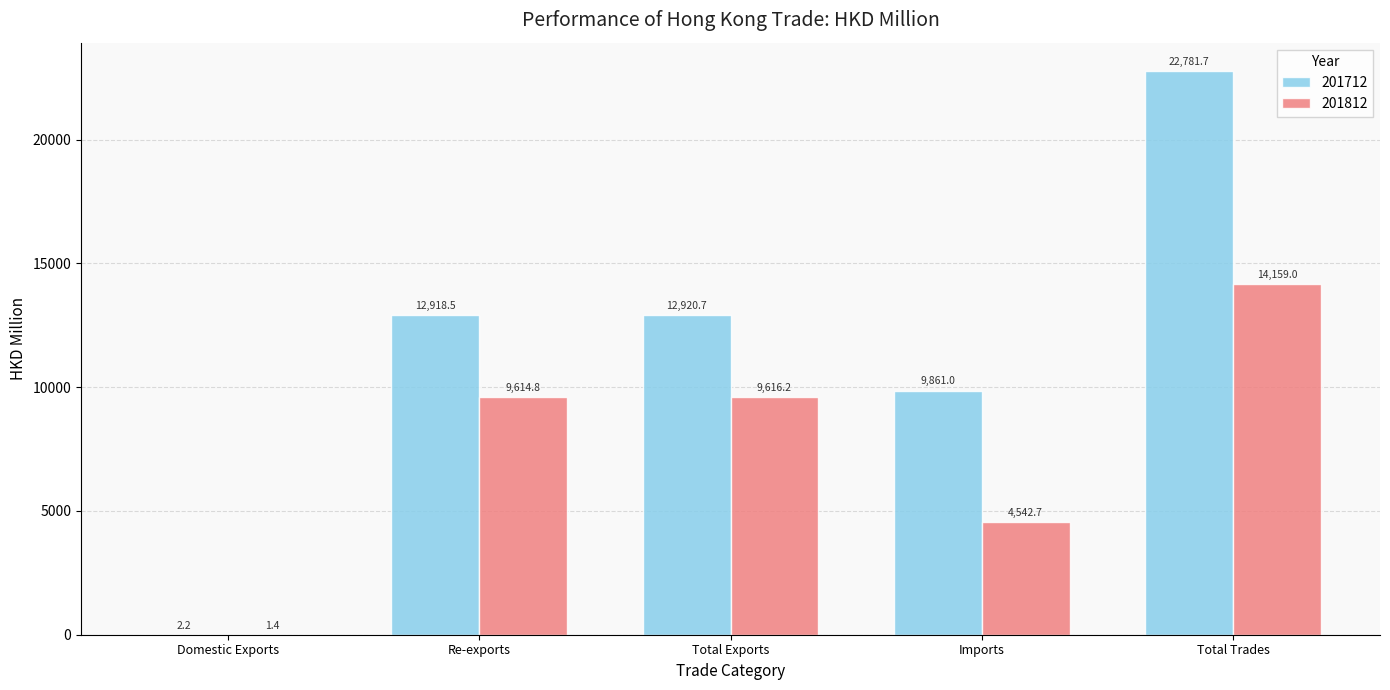

What is the highest value of the 201712 series?

22781.7